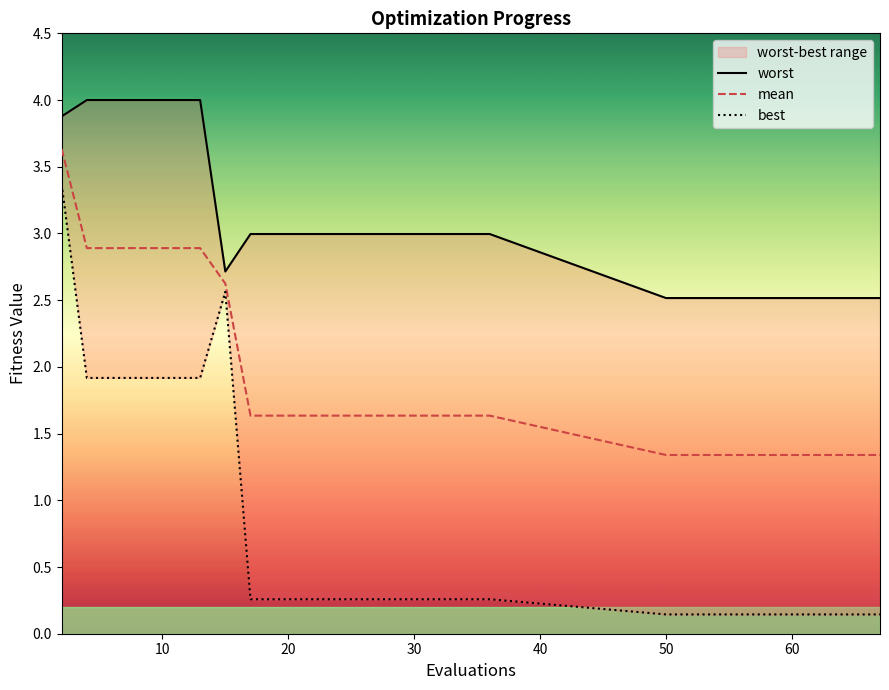

The value of mean at 11 is 0.6. True or false?

False